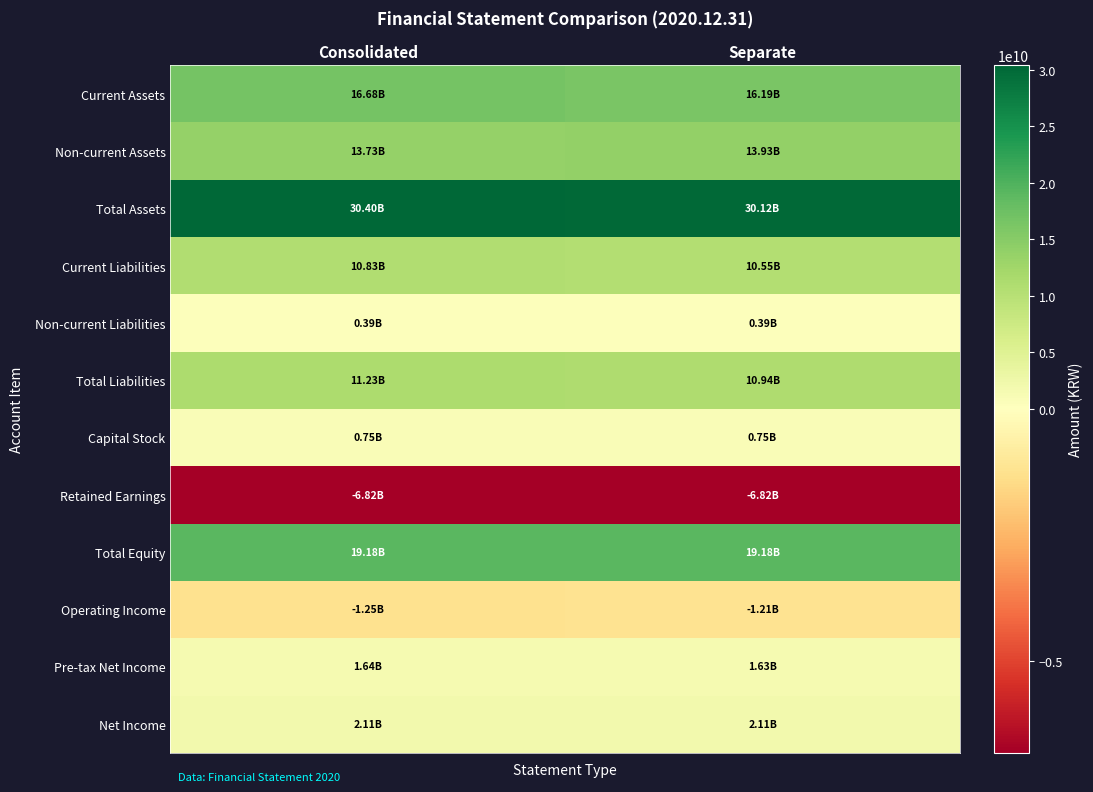

Which has a higher value, Consolidated or Separate?

Consolidated